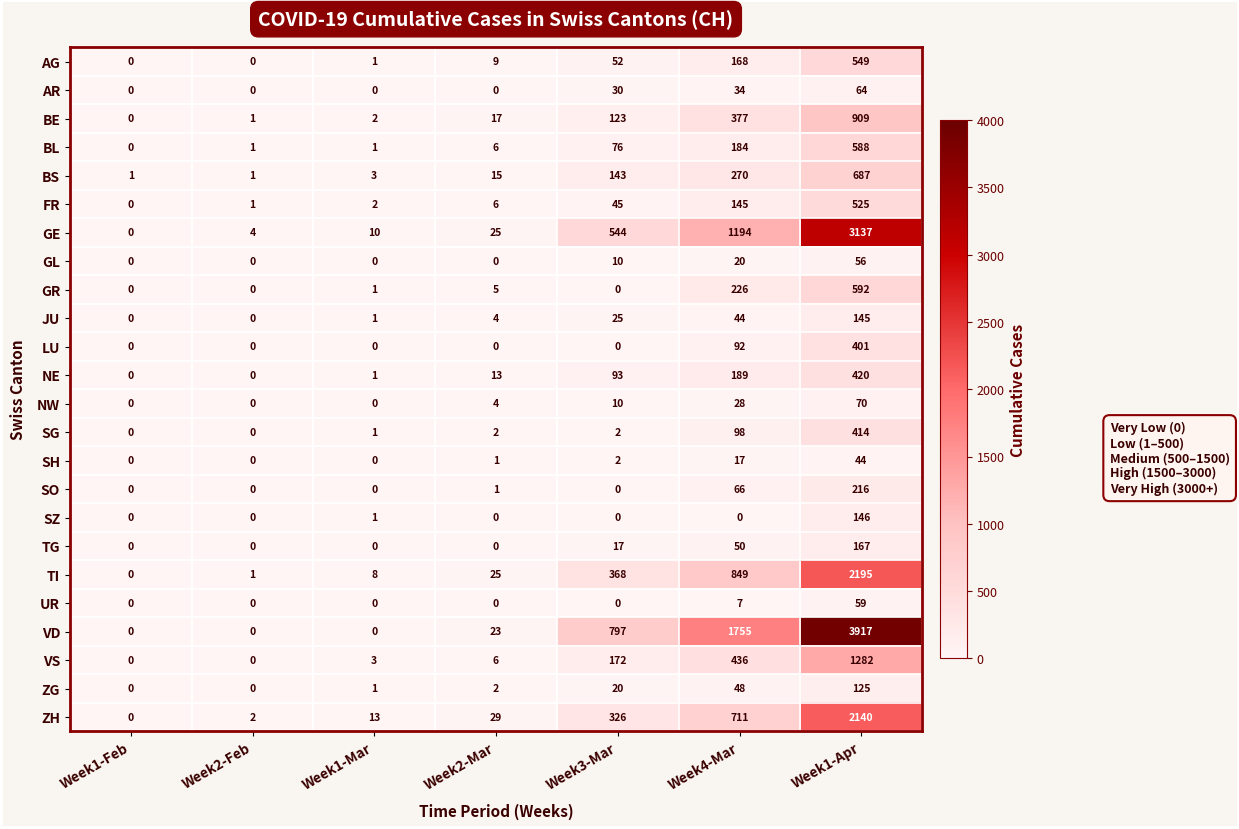

What is the spread (max minus min) of values at Week2-Feb?

4